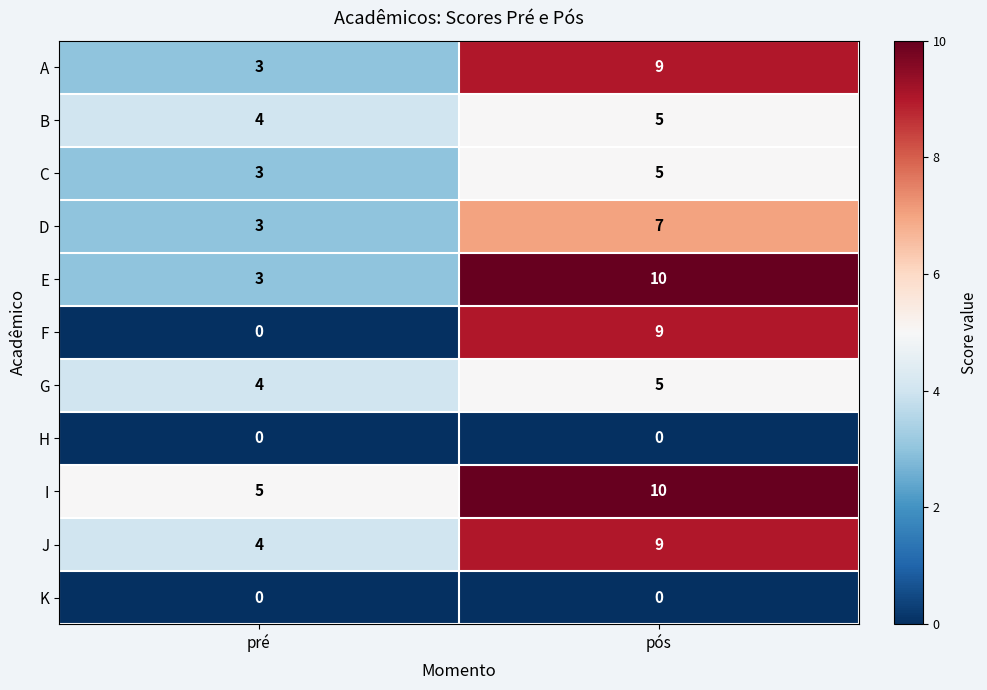

What is the spread (max minus min) of values at pós?

10